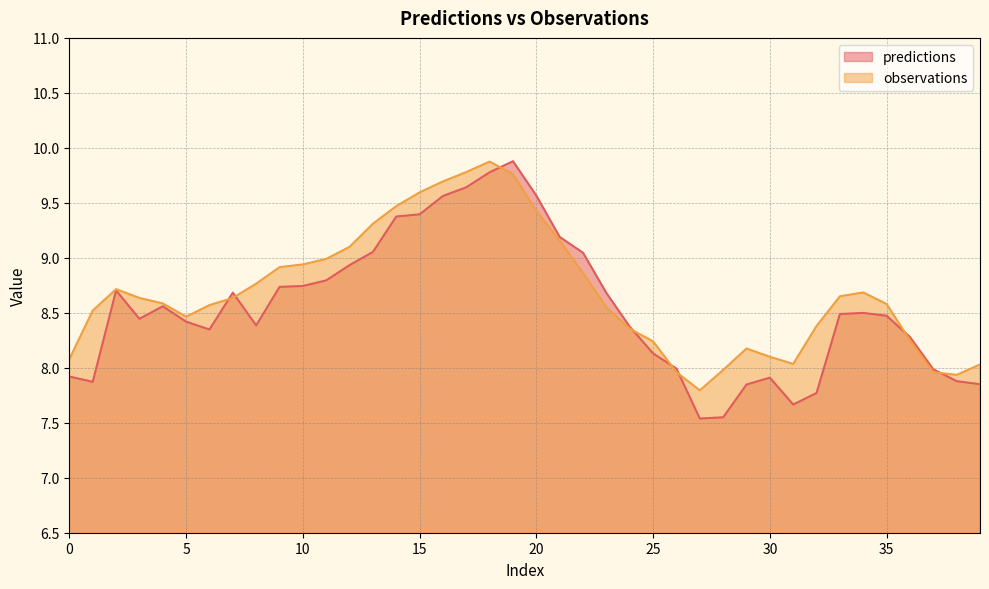

Which series has the largest total across all categories?

observations